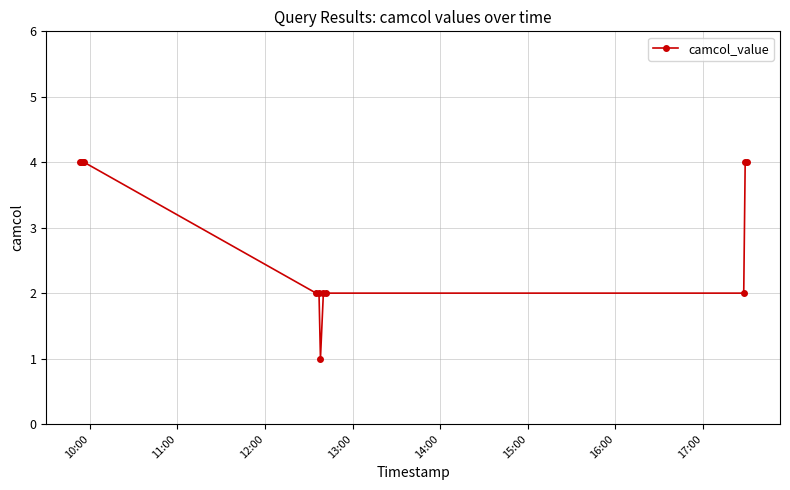

Does the chart display data point markers on the line(s)?

Yes